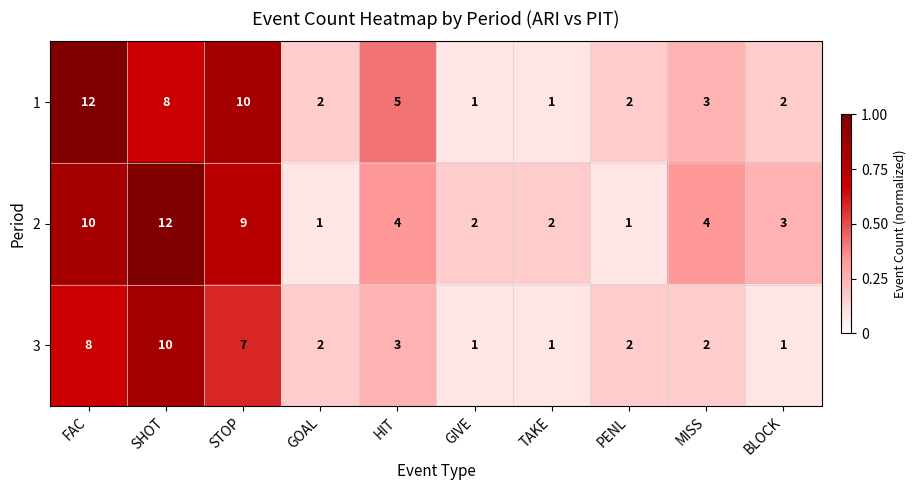

At STOP, list the series in order from largest to smallest.

1, 2, 3